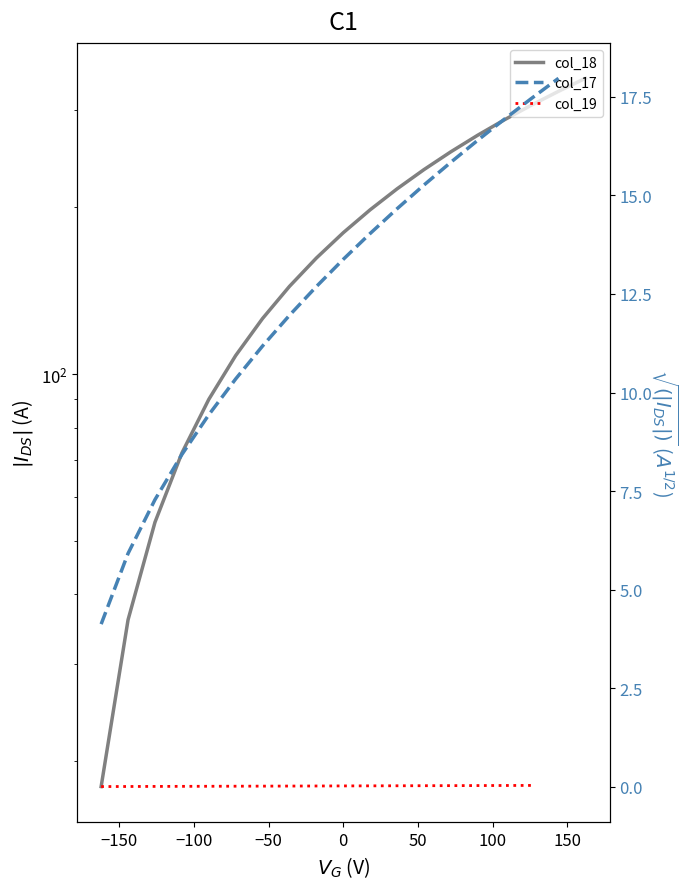

What is the difference between the maximum and minimum values?

324